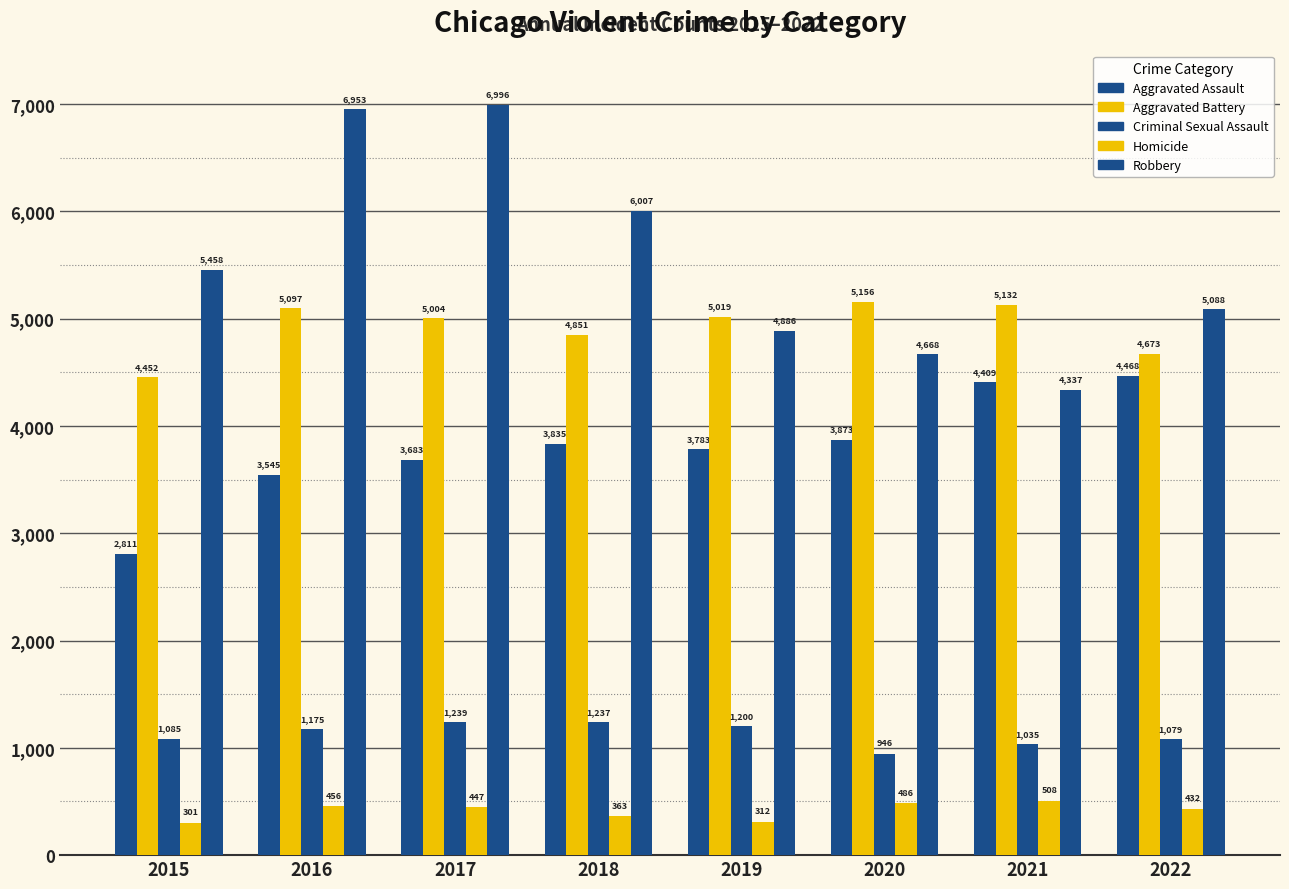

Which series changed the most between 2020 and 2022?

Aggravated Assault